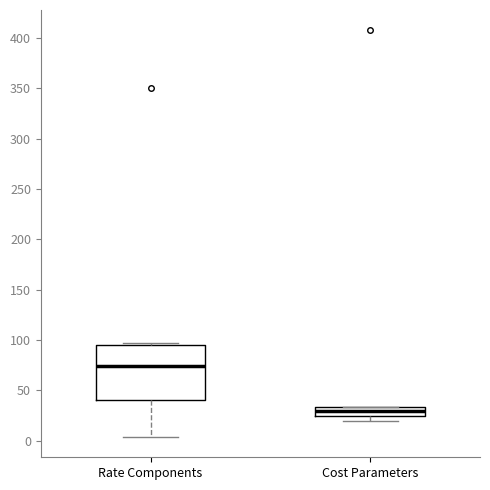

Reading left to right, transcribe this box plot: for each box, give where its median line is, the range the box spans, and where its two whiskers end, as read against the y-axis. The values are not printed on the chart, so give them approximately, as read against the axis.

Rate Components: median 75, box 40 to 95, whiskers 5 to 95 (just above the box's upper edge)
Cost Parameters: median 30, box 25 to 35, whiskers 20 to 35